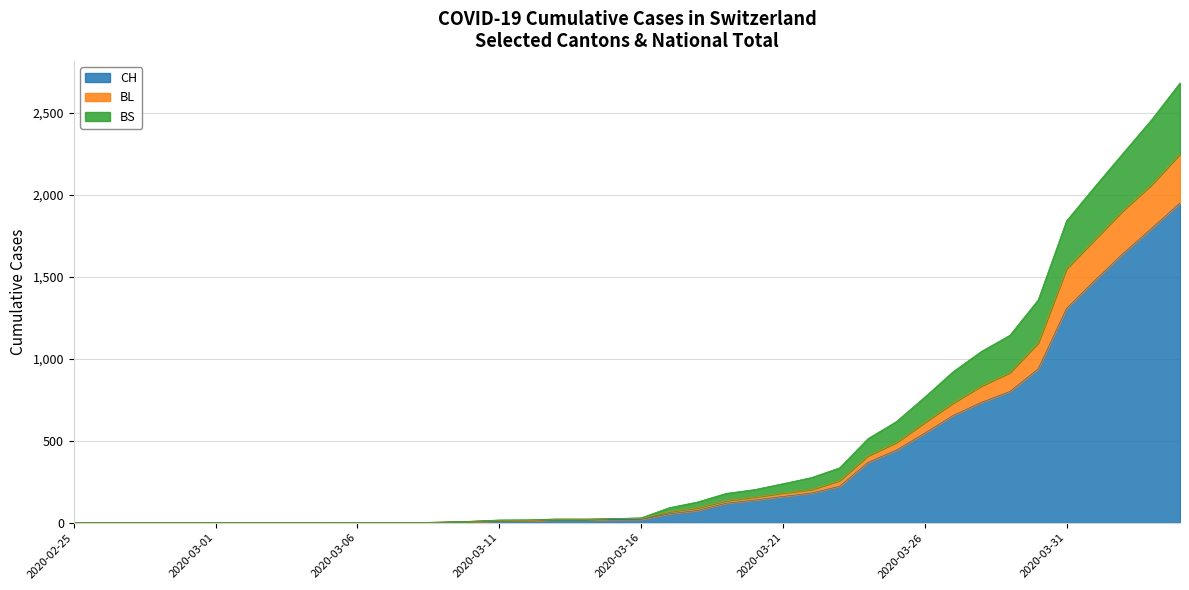

Is the value of CH at 2020-03-21 greater than the value of BS at 2020-04-04?

No